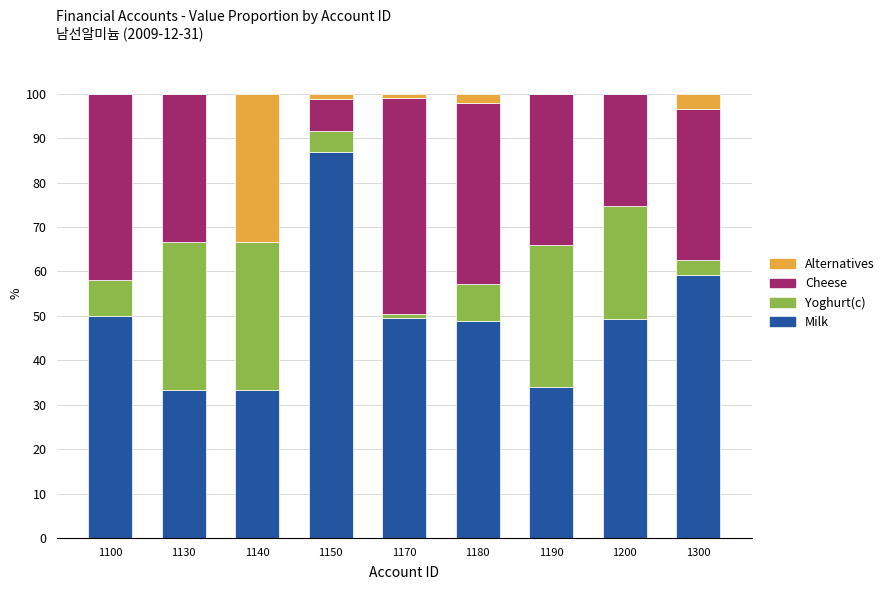

Count the number of data series in this chart.

4